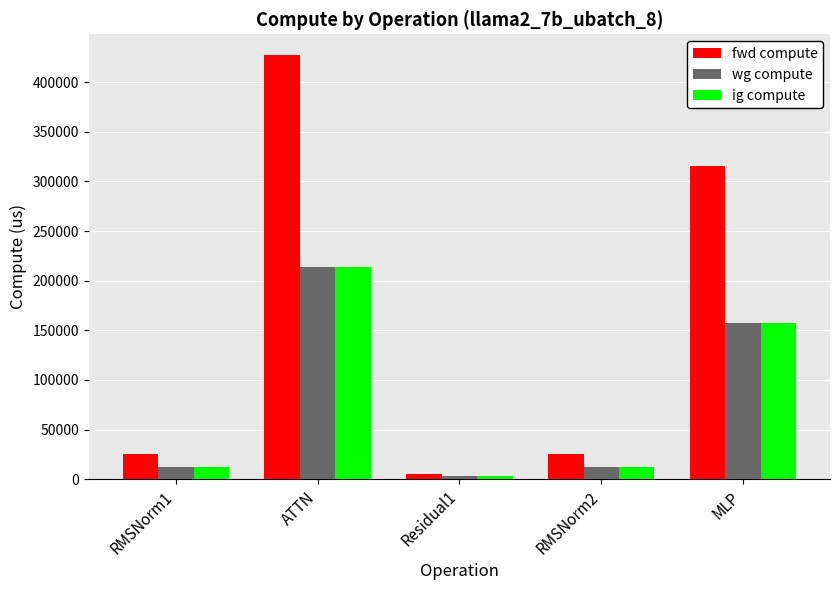

The value of ig compute at ATTN is 213469.2. True or false?

True